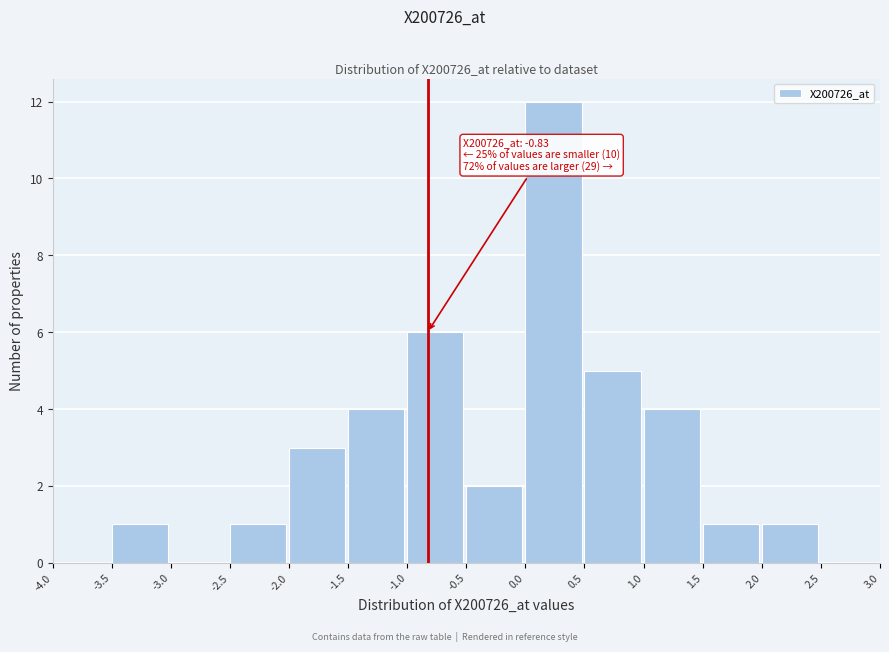

Which range on the x-axis has the tallest bar?

0.0 to 0.5